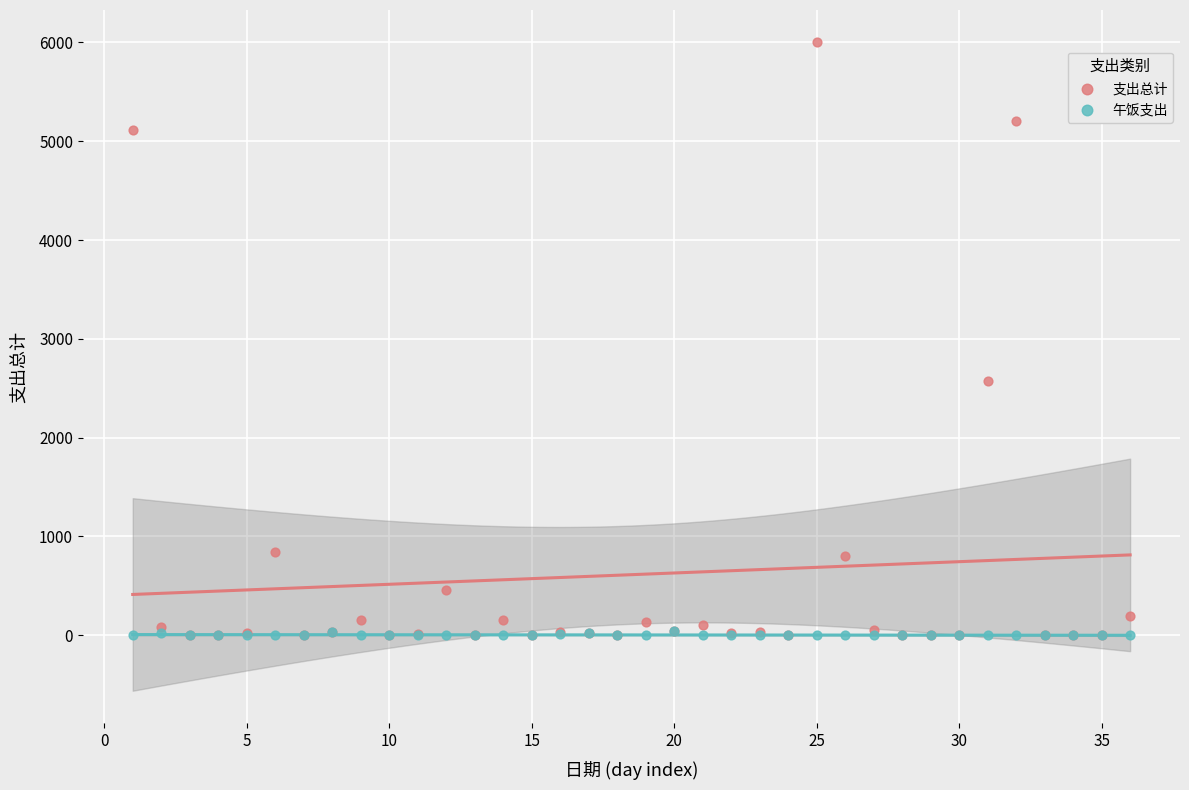

Across all series, what Y value is closest to 3000?

2570